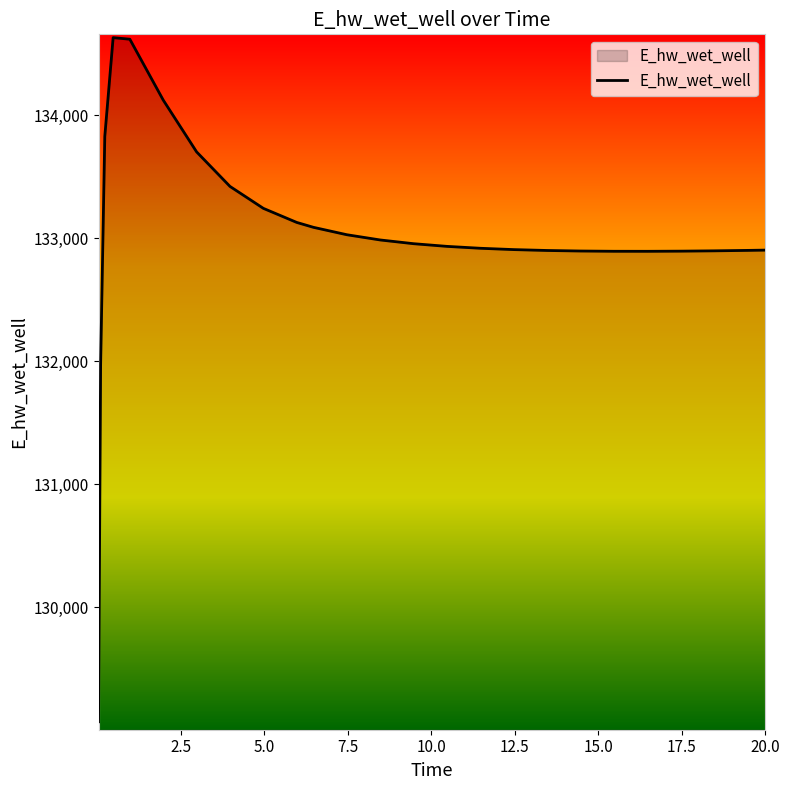

What is the difference between the maximum and minimum values?

5558.0